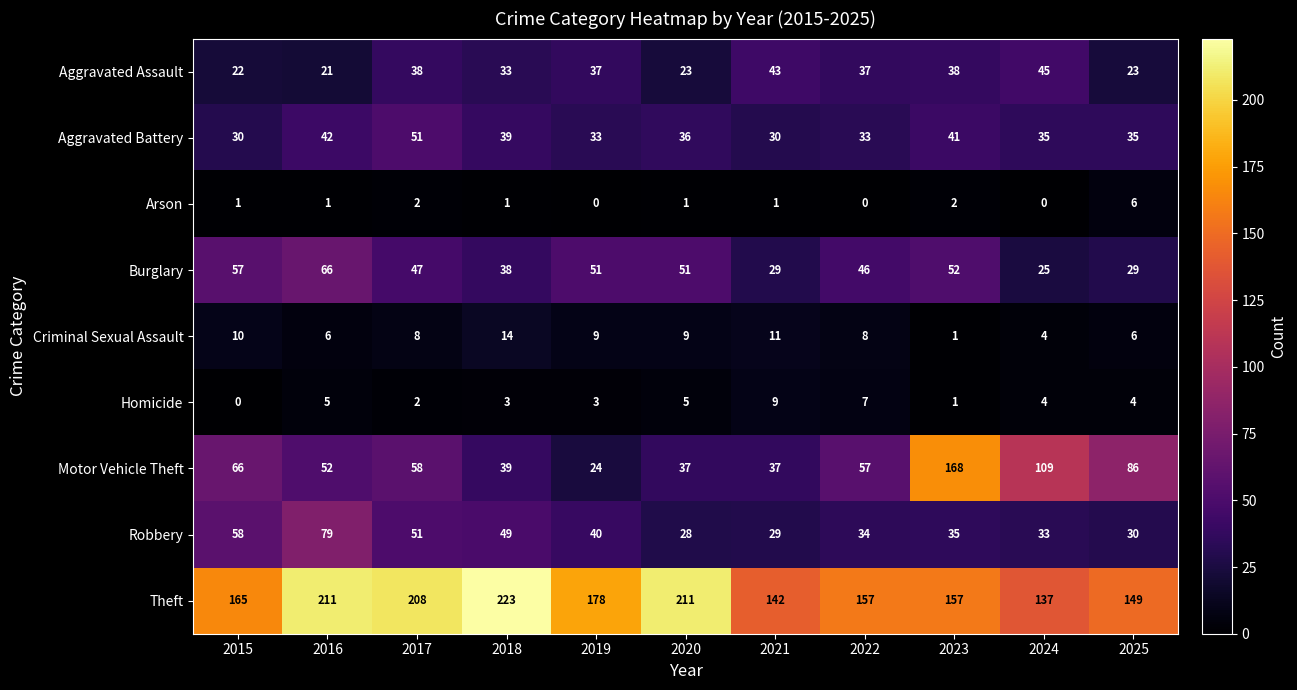

What is the difference between the Robbery values at 2021 and 2017?

22